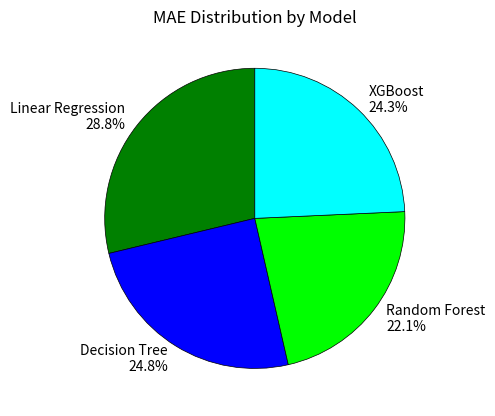

Between Decision Tree and XGBoost, which is larger?

Decision Tree